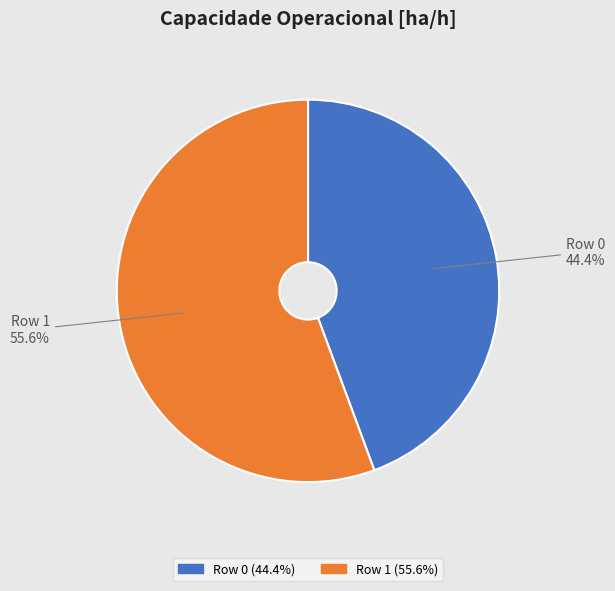

How many slices are in this pie chart?

2